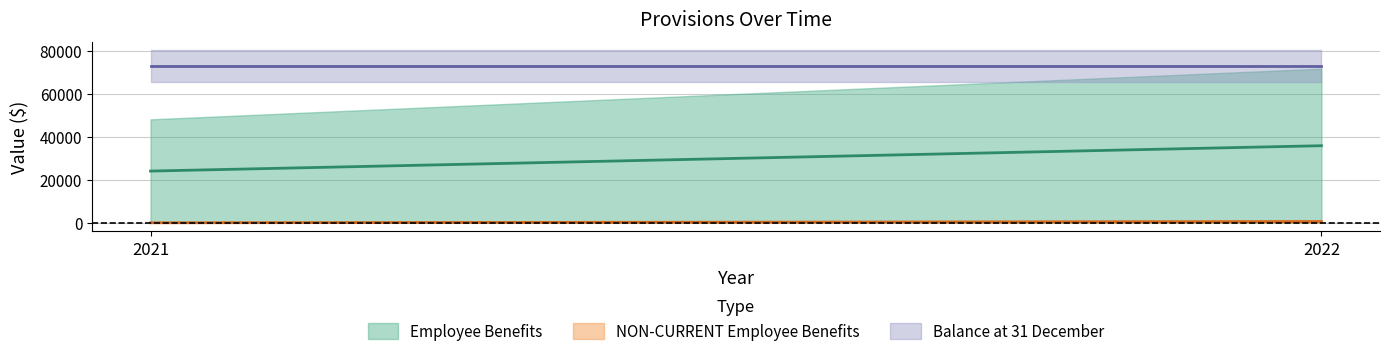

The Total current provisions series shows 15856 at 2021. True or false?

False